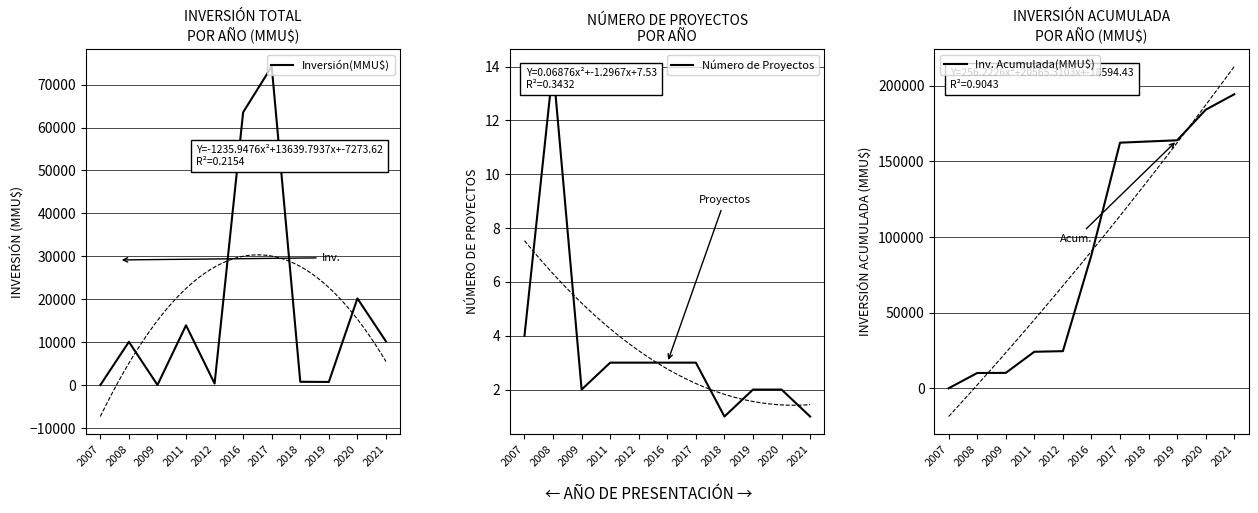

What is the spread (max minus min) of values at 2017?

162333